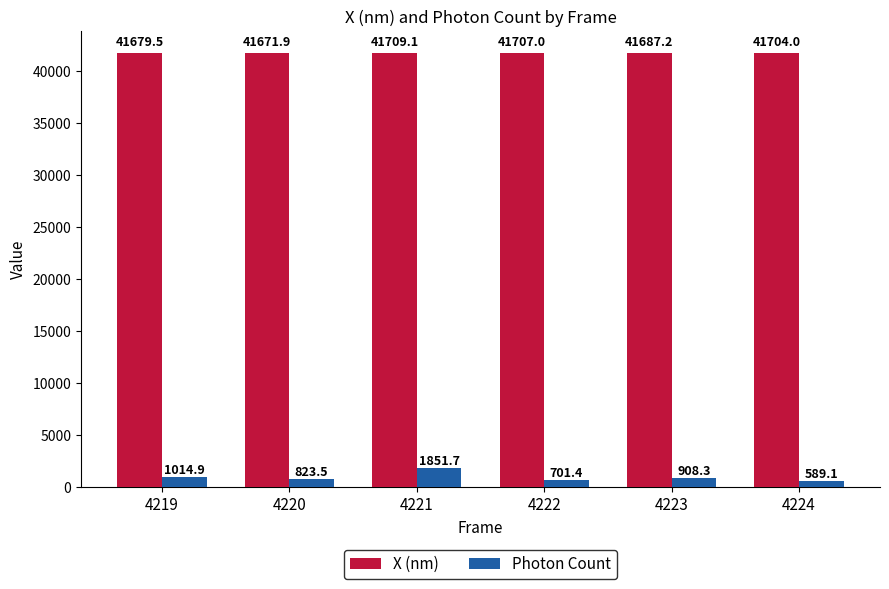

True or false: Photon Count has a value of 908.3 at 4223.

True